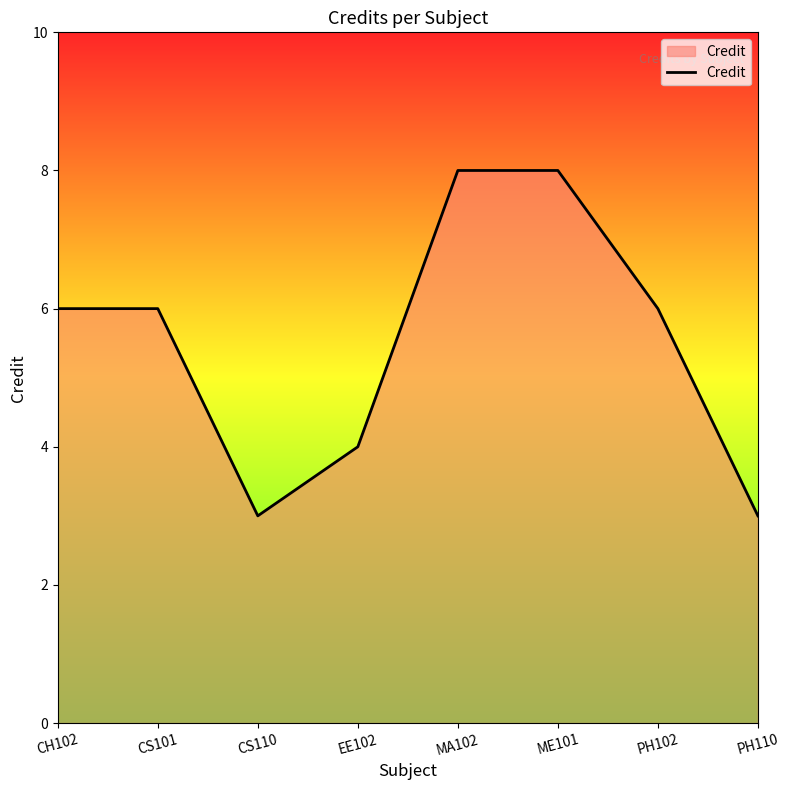

What position from the right is PH102?

2